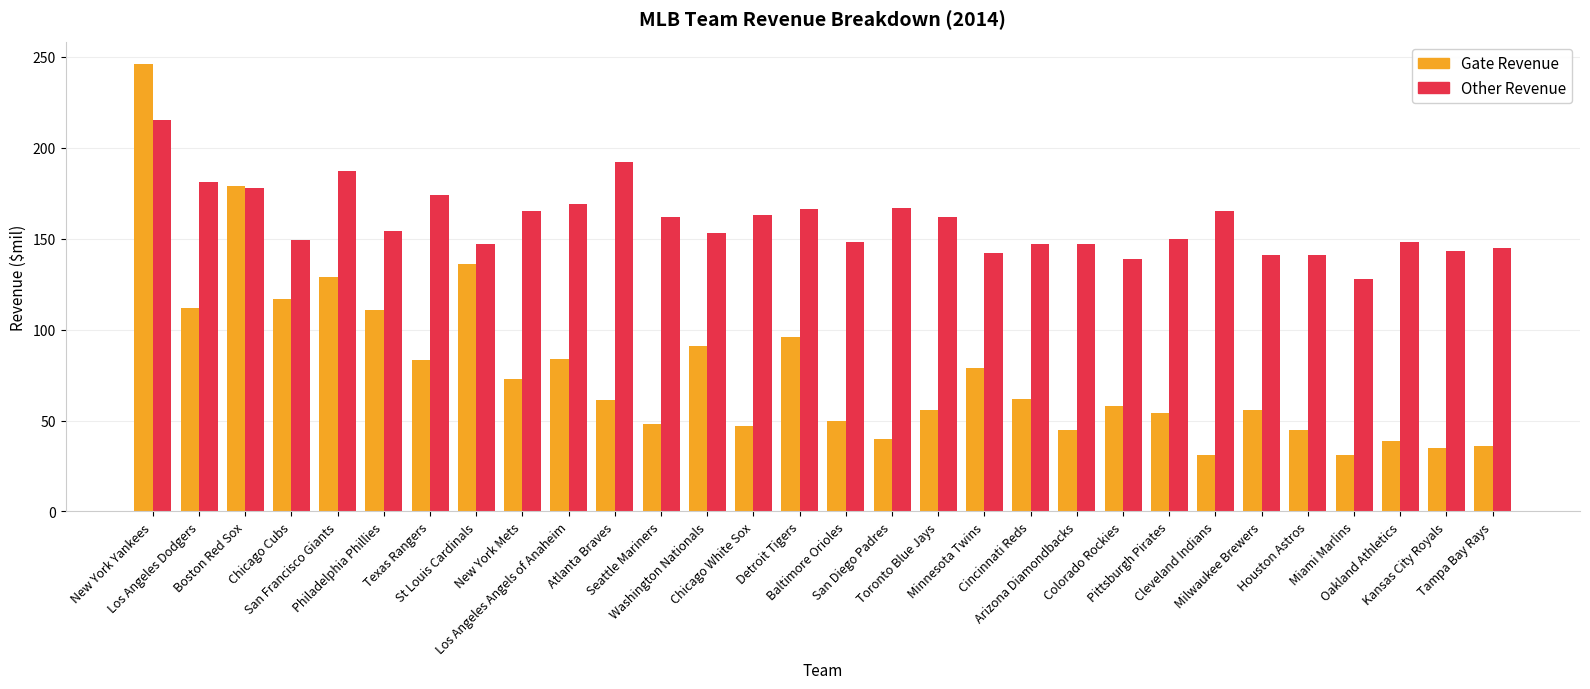

Where does the Gate Revenue series first go above 61?

New York Yankees